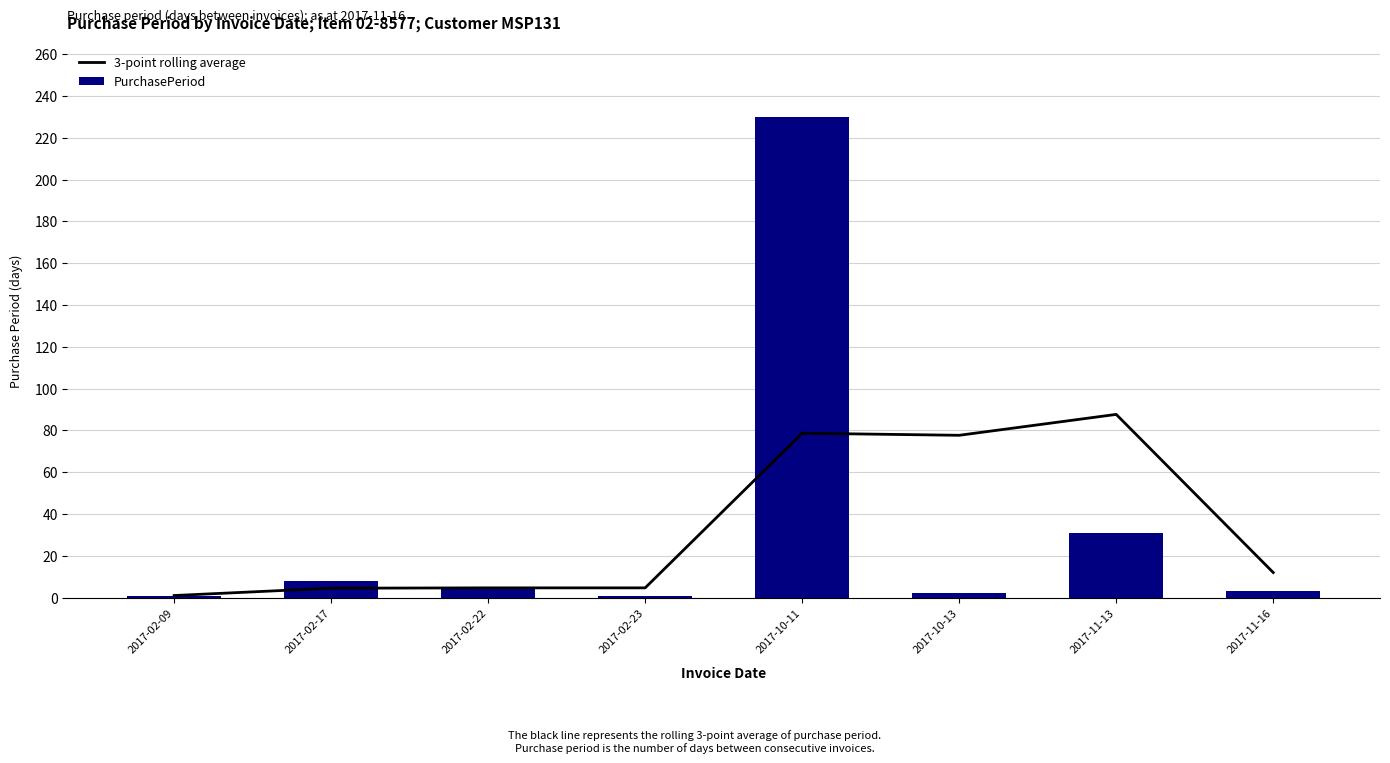

Reading left to right, what are all the values shown in this chart?

3-point rolling average: 1.0	4.5	4.7	4.7	78.7	77.7	87.7	12.0
PurchasePeriod: 1.0	8.0	5.0	1.0	230.0	2.0	31.0	3.0